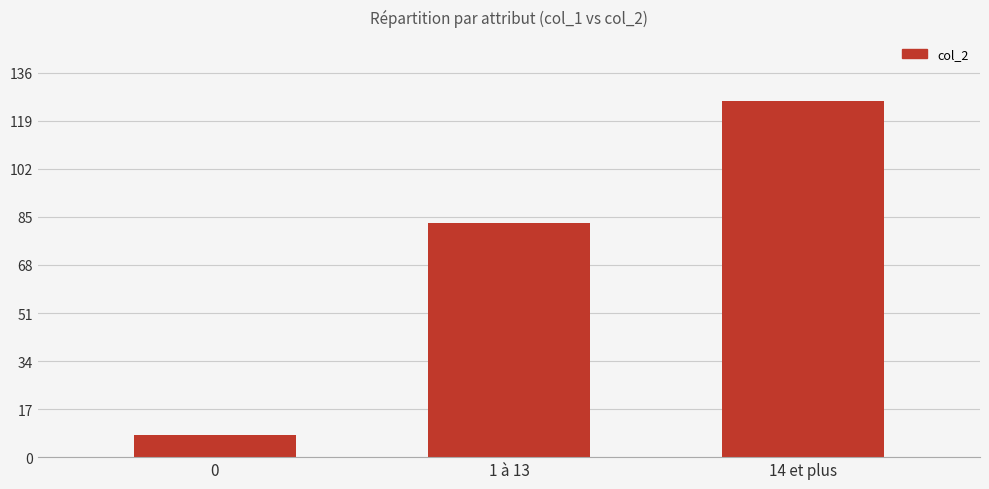

What is the maximum value shown in the chart?

126